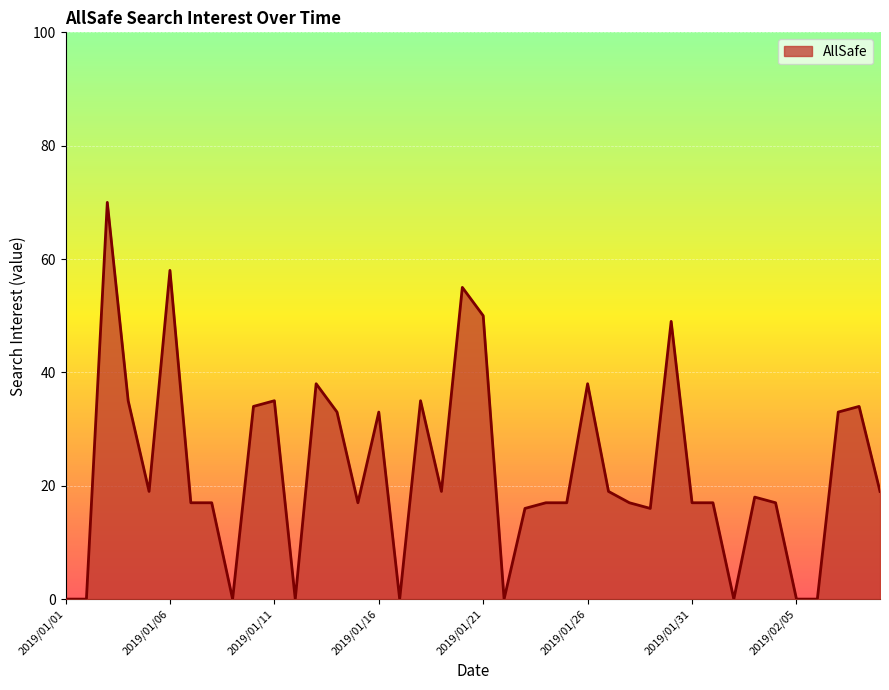

What is the difference between the maximum and minimum values?

70